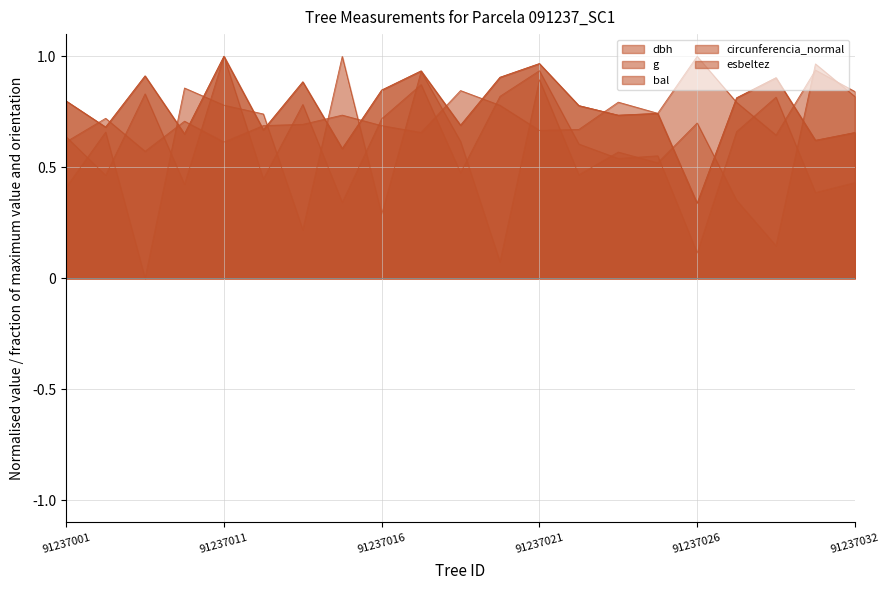

True or false: g and dbh cross at least once.

False